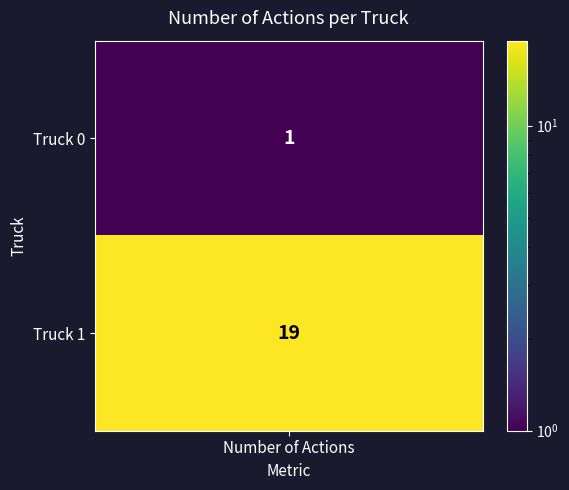

Reading left to right, what are all the values shown in this chart?

1	19